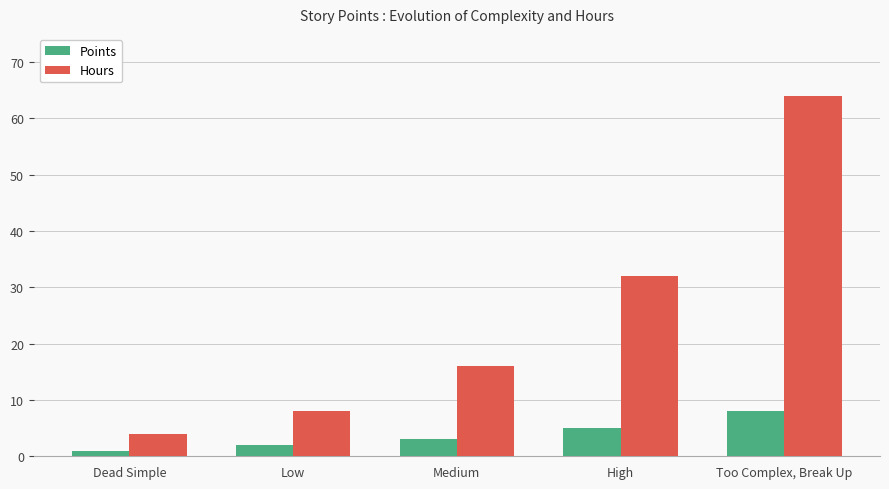

At which category does the chart reach its minimum across all series?

Dead Simple